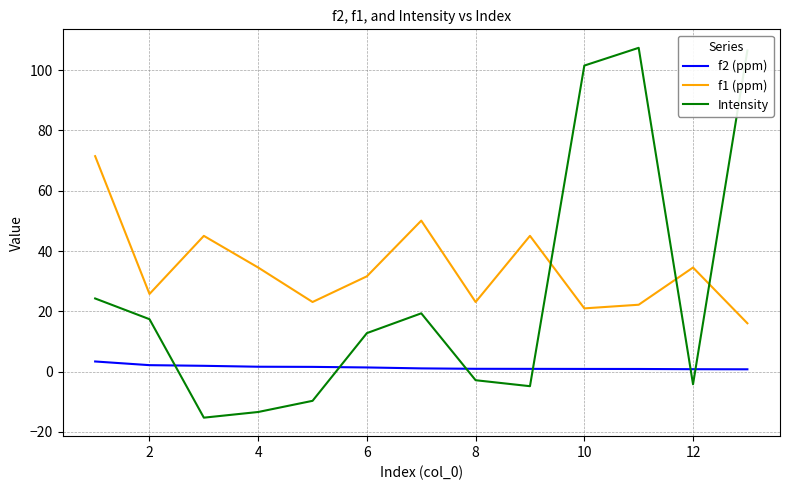

Which series has the largest range (max minus min)?

Intensity